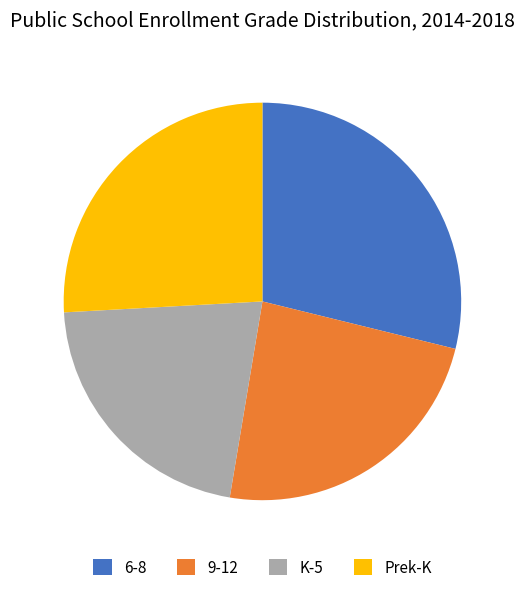

True or false: K-5 accounts for 21% of the total.

True